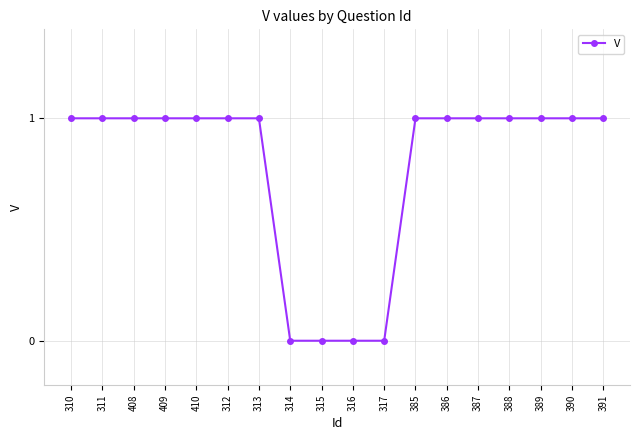

What is the maximum value shown in the chart?

1